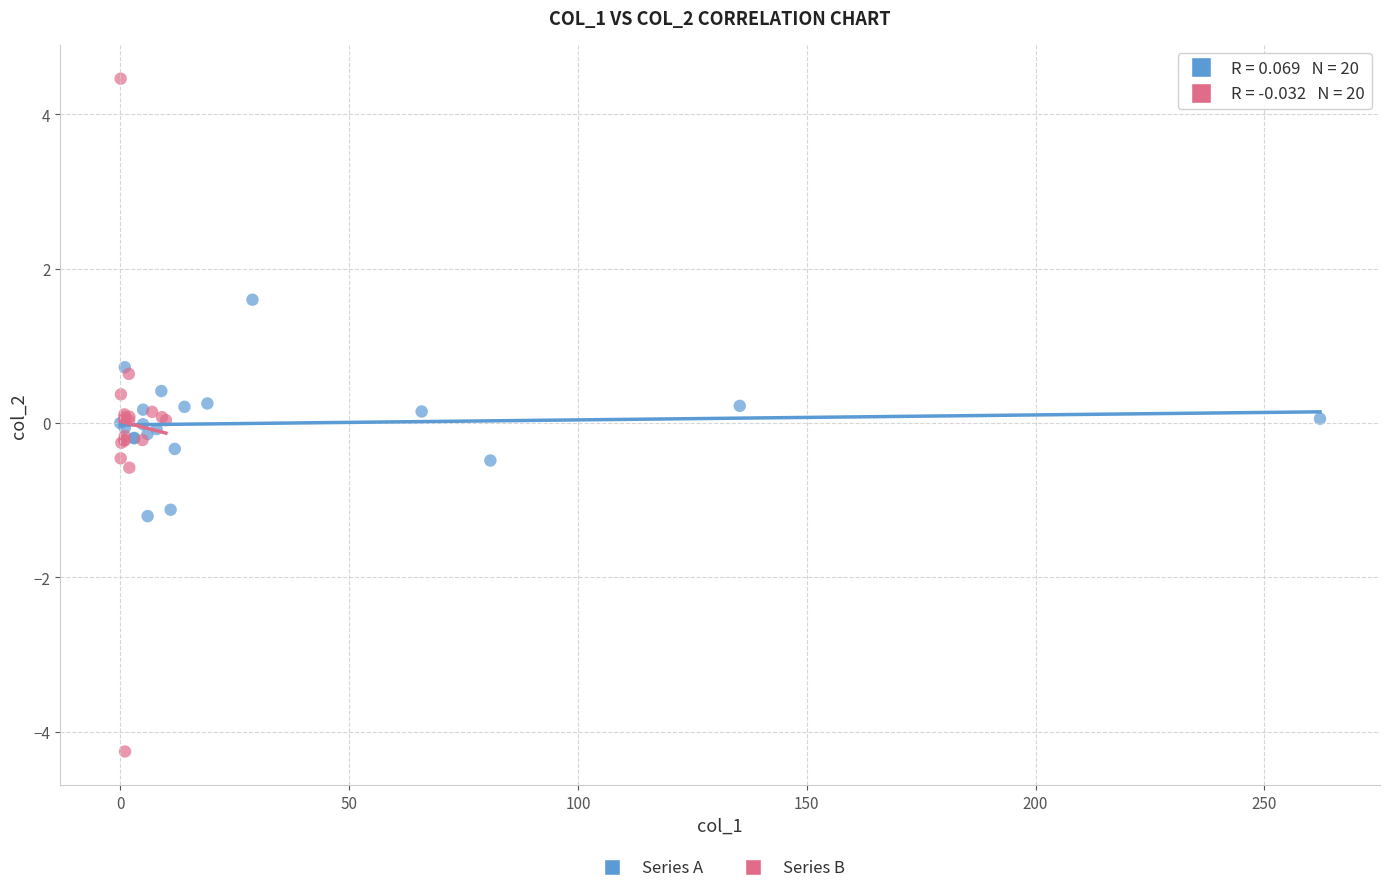

Which series has the largest Y range (max minus min)?

Series B